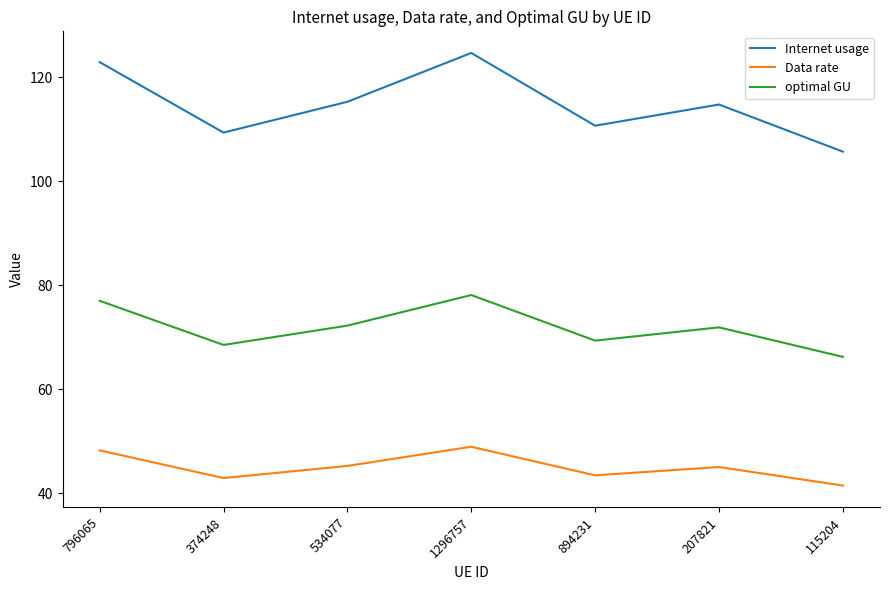

What is the approximate value of optimal GU at 534077?

72.2